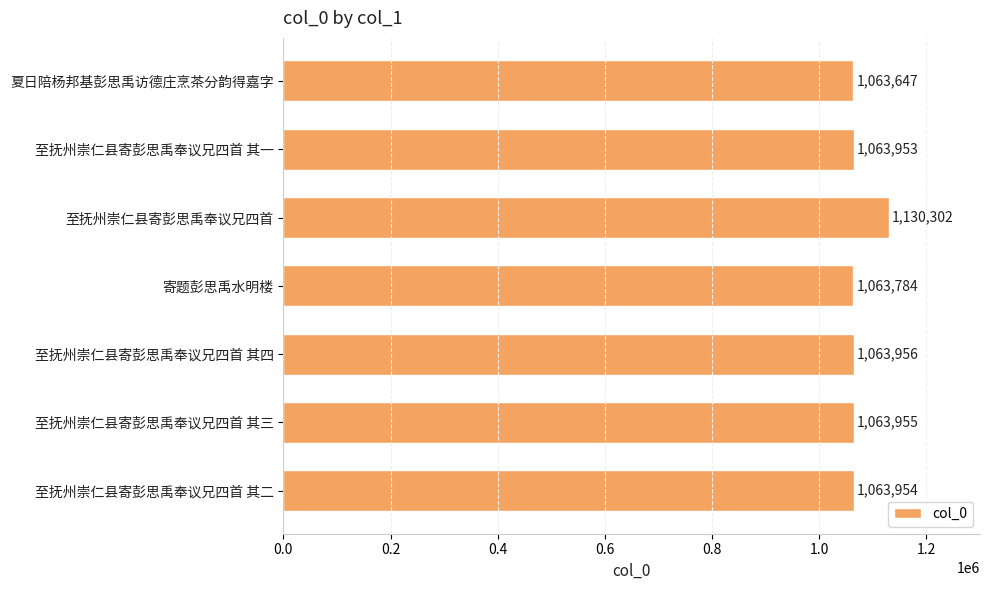

What is the smallest value displayed?

1063647